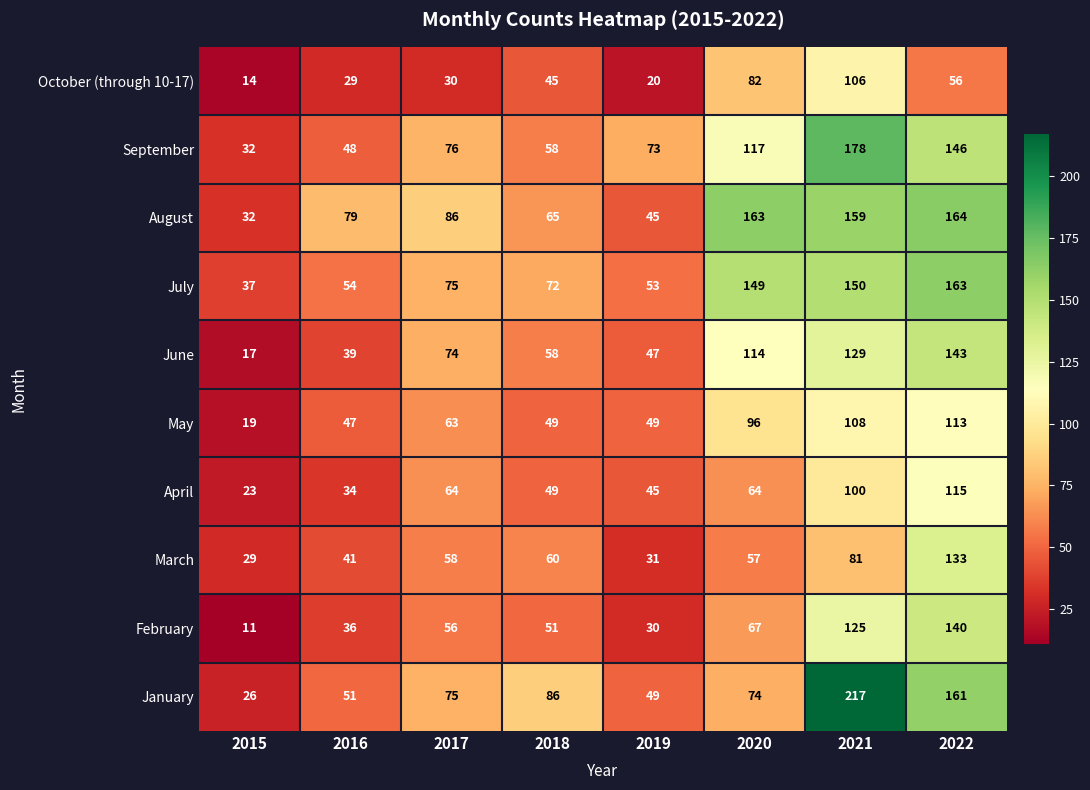

What is the minimum value shown in the chart?

11